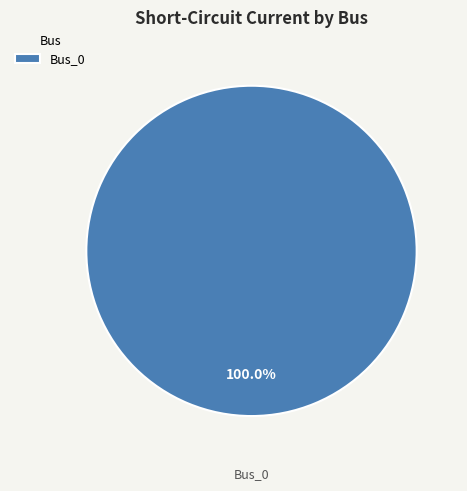

Which category accounts for the majority?

Bus_0